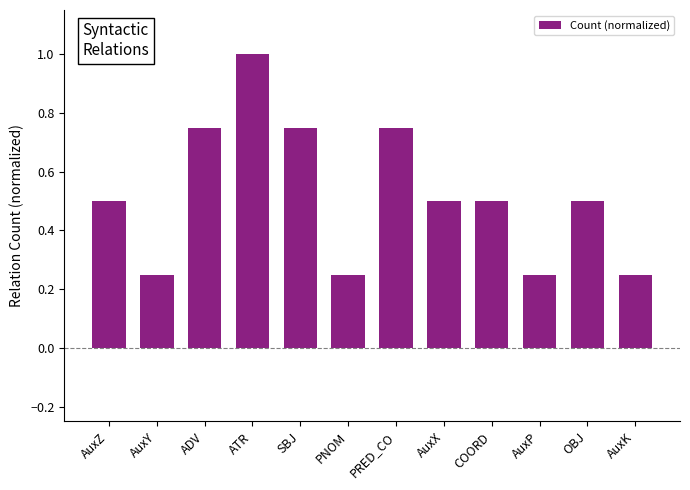

True or false: the data shows 0.2 at OBJ.

False